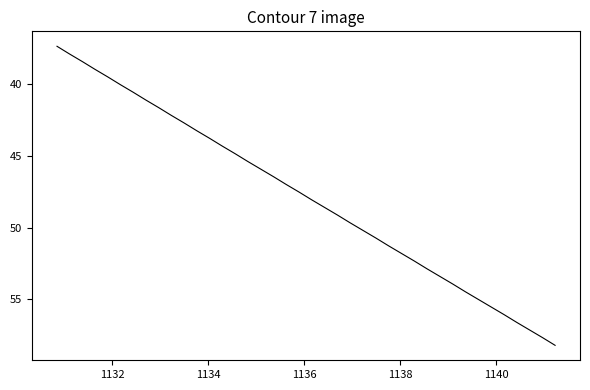

True or false: the data shows 101.2 at 1134.

False